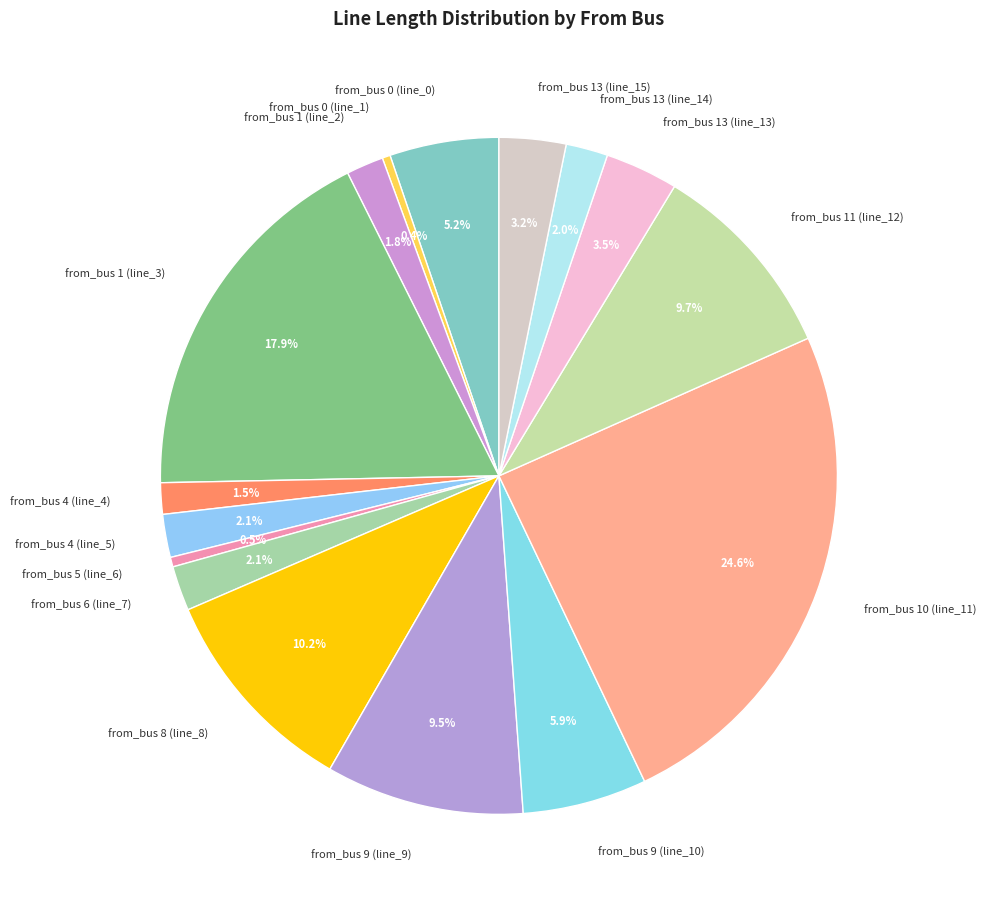

To the nearest percent, what portion does from_bus 13 (line_15) represent?

3%